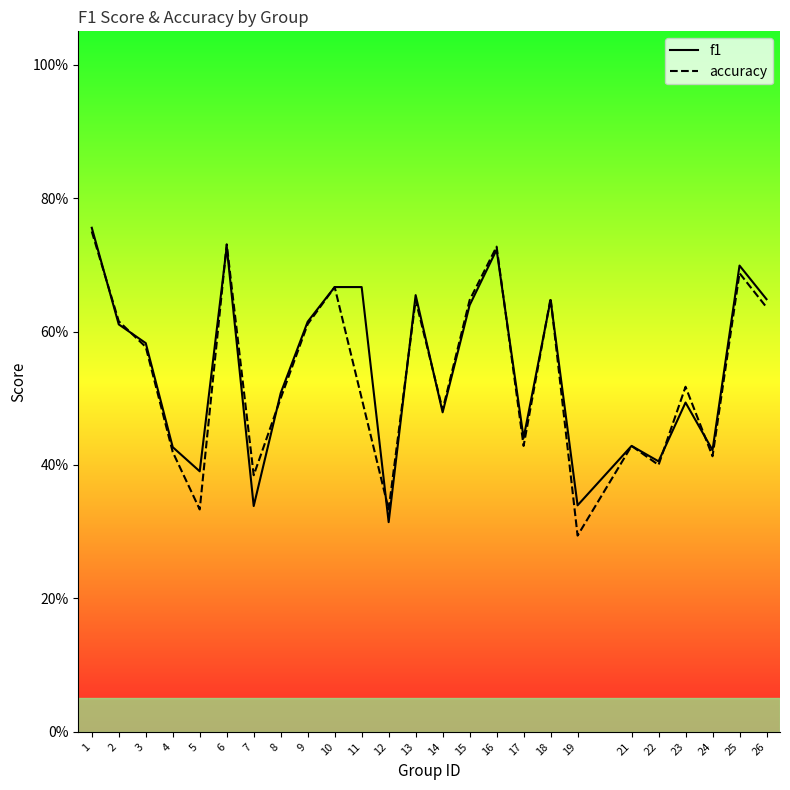

The f1 series shows 0.6 at 3. True or false?

True